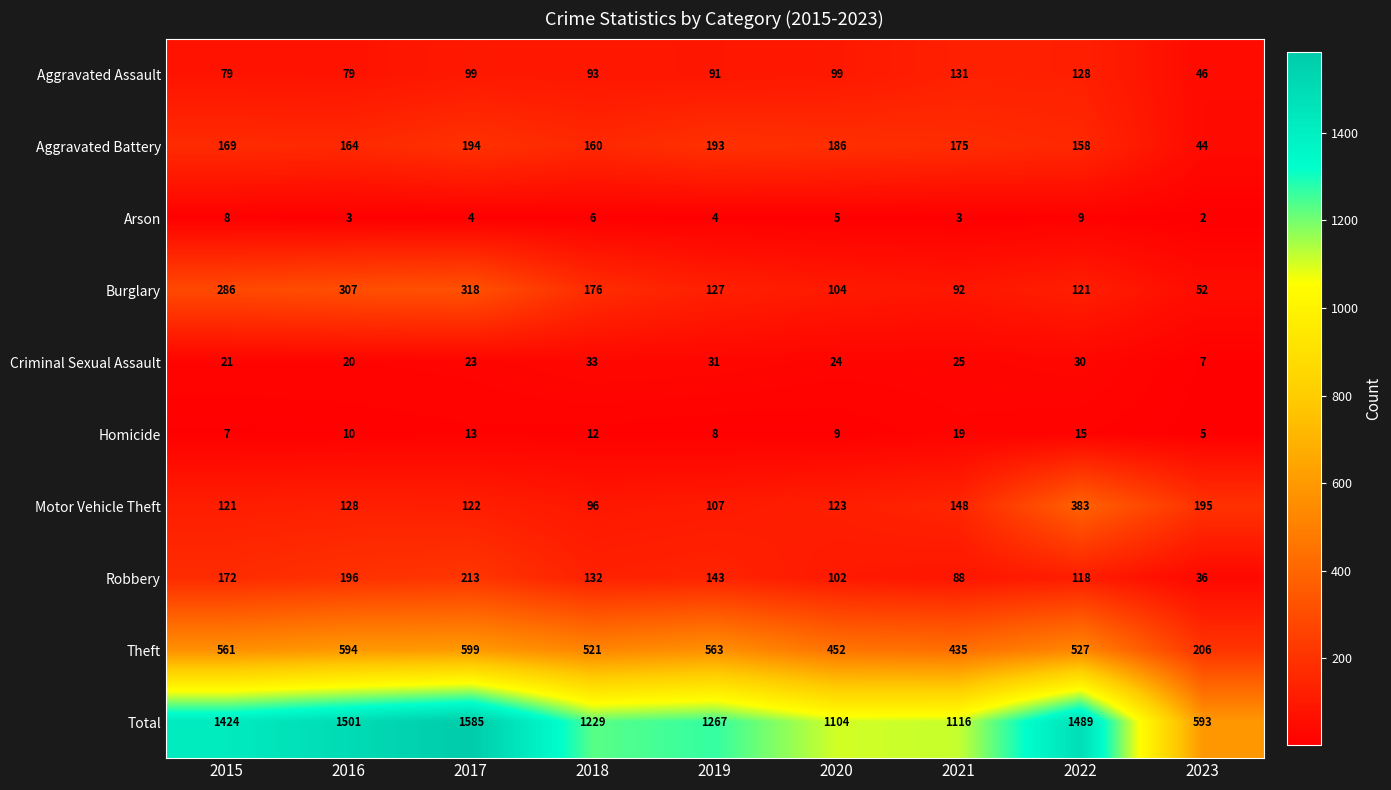

At how many categories does at least one series exceed 592?

9